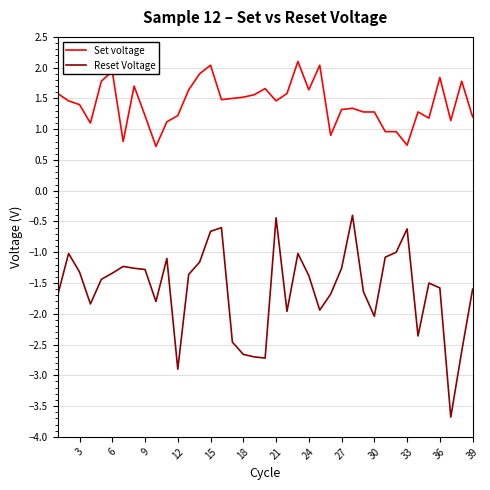

What is the minimum value for Set voltage?

0.7